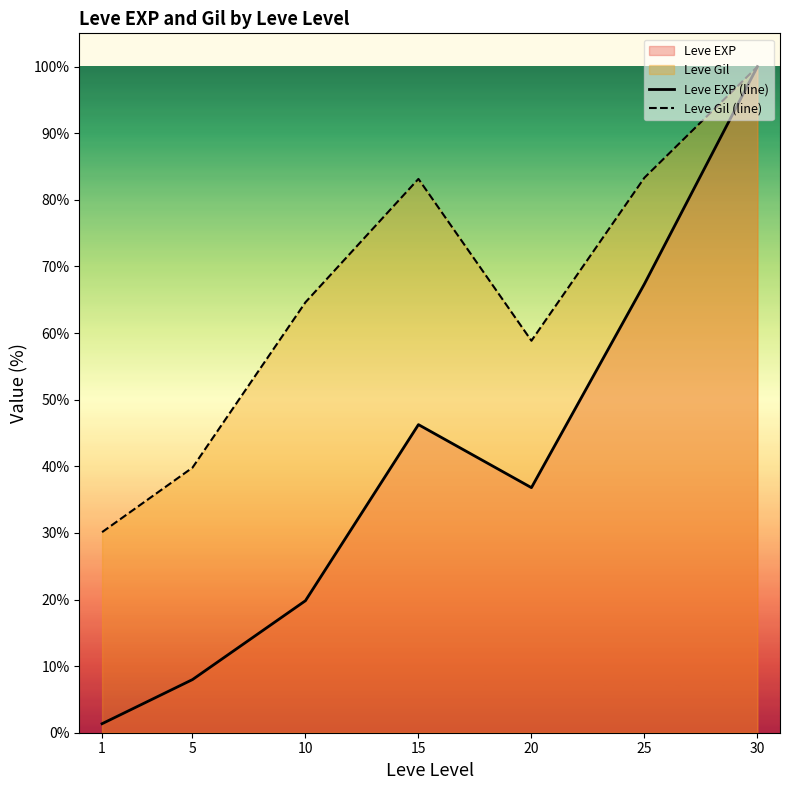

True or false: Leve EXP (line) has a value of 19.8 at 10.

True